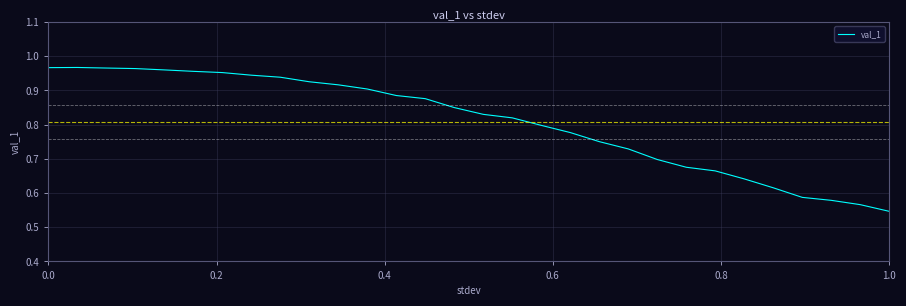

What is the difference between the maximum and minimum values?

0.4